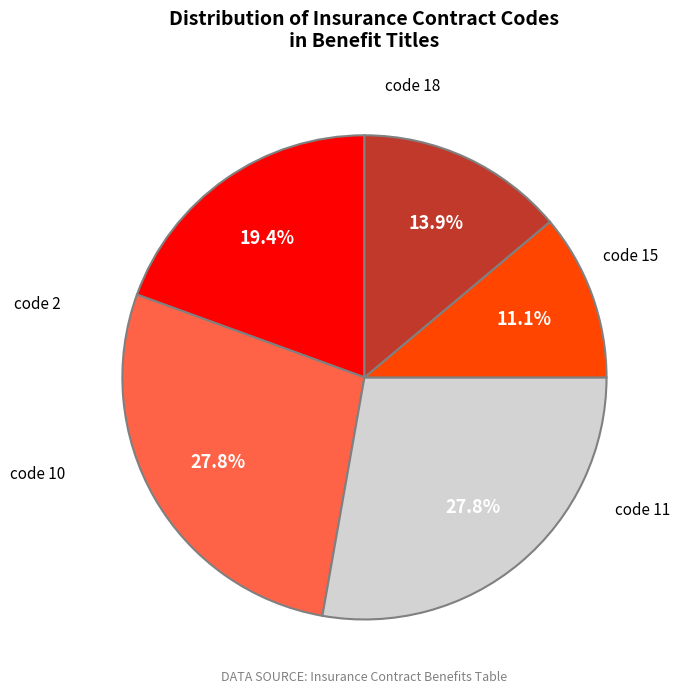

What is the smallest slice in the pie chart?

code 15